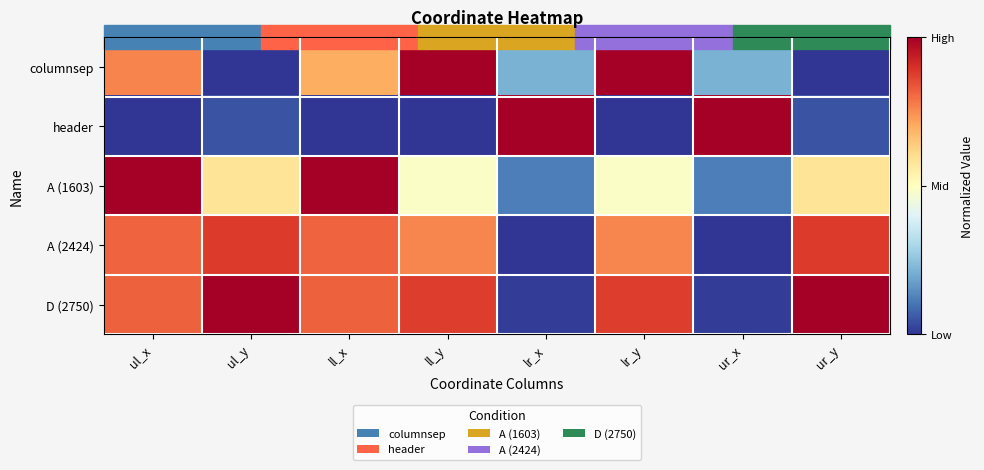

How many data points does each series have?

8